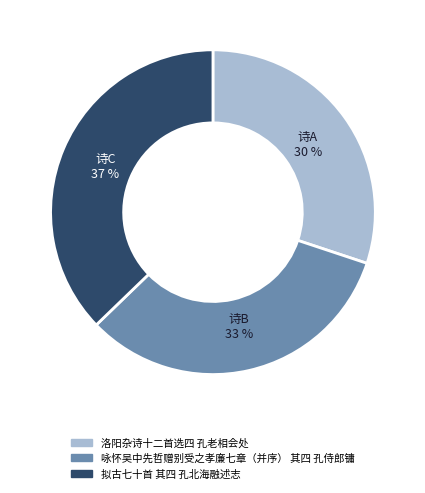

To the nearest percent, what is the average slice percentage?

33%